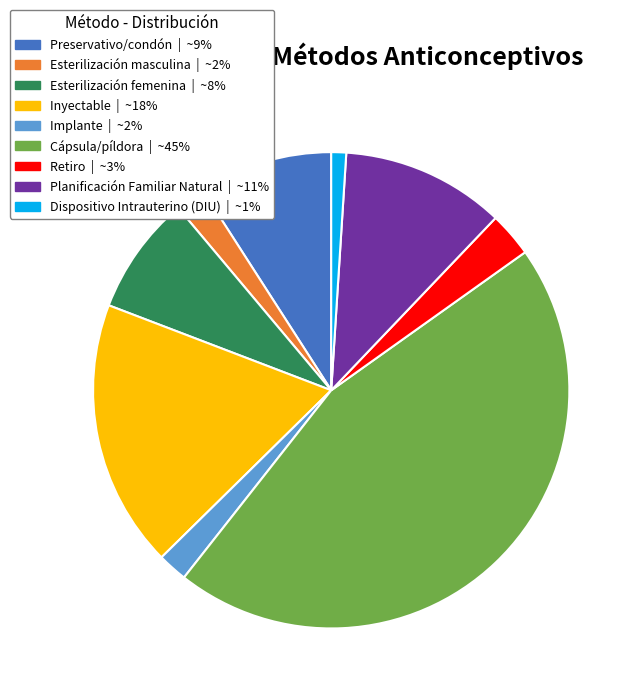

The Planificación Familiar Natural slice represents 5% of the pie. True or false?

False